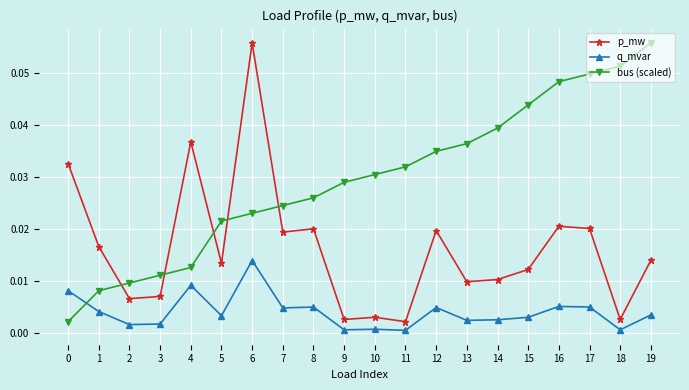

What are all the series names shown in the legend?

p_mw, q_mvar, bus (scaled)